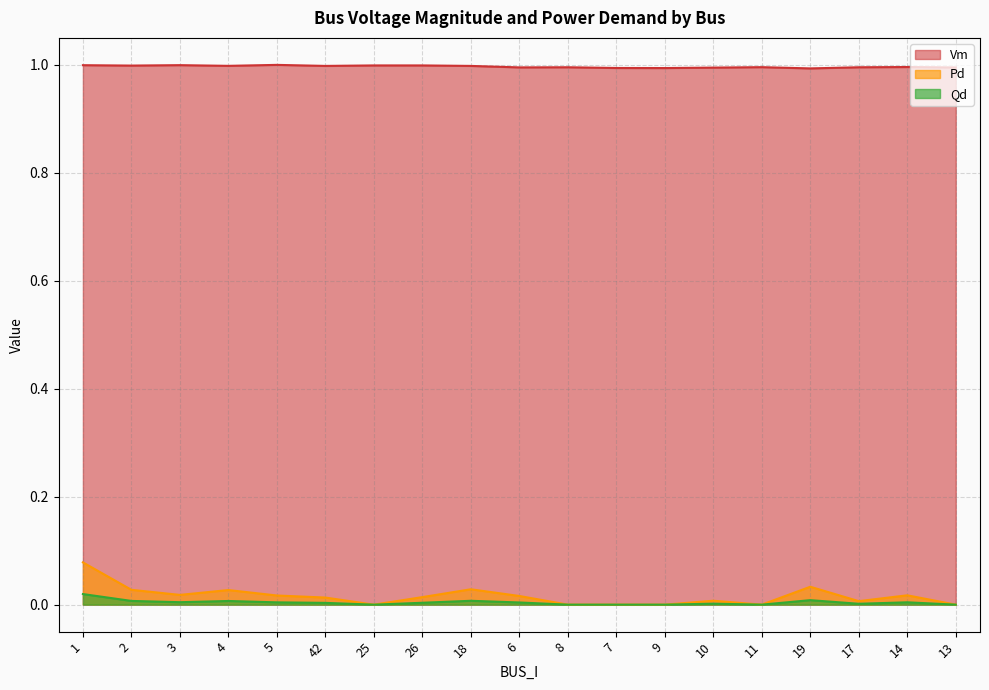

What is the value of the Vm point at the 19th from the left?

1.0